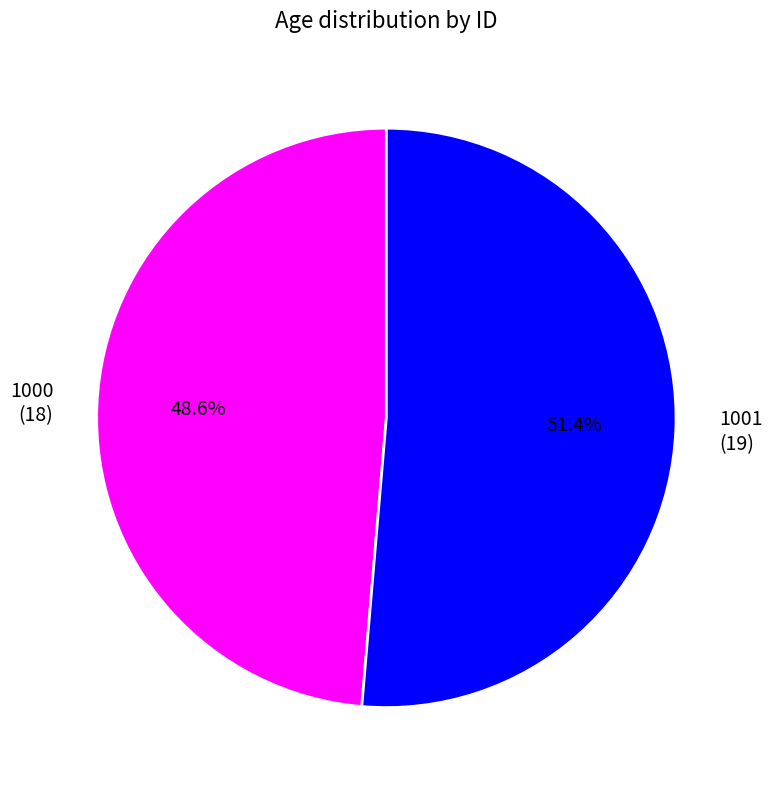

What percentage do 1001 and 1000 together represent?

100.0%